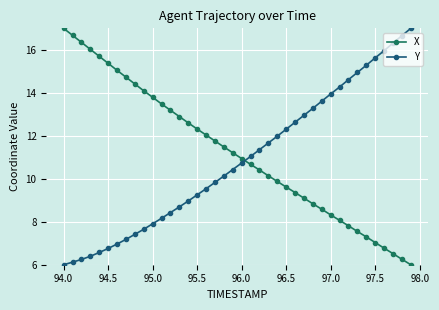

True or false: X has more than 2 points higher than both neighbors.

False